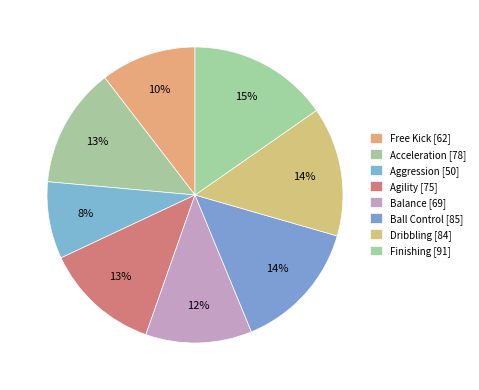

Which category has the smallest portion of the pie?

Aggression